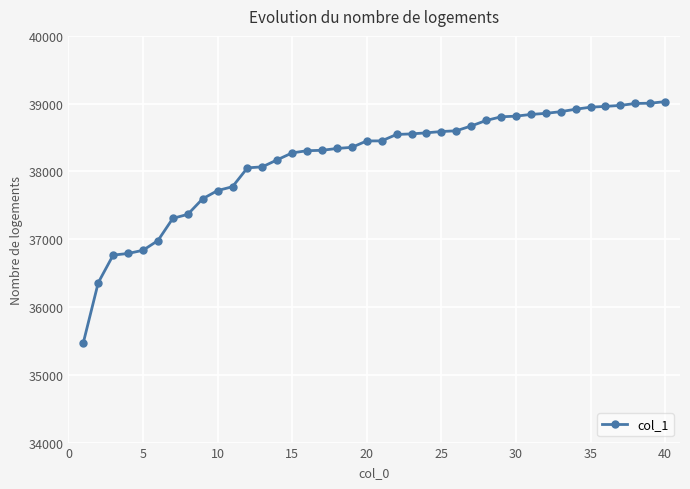

Is this an area chart (filled region under the line)?

No